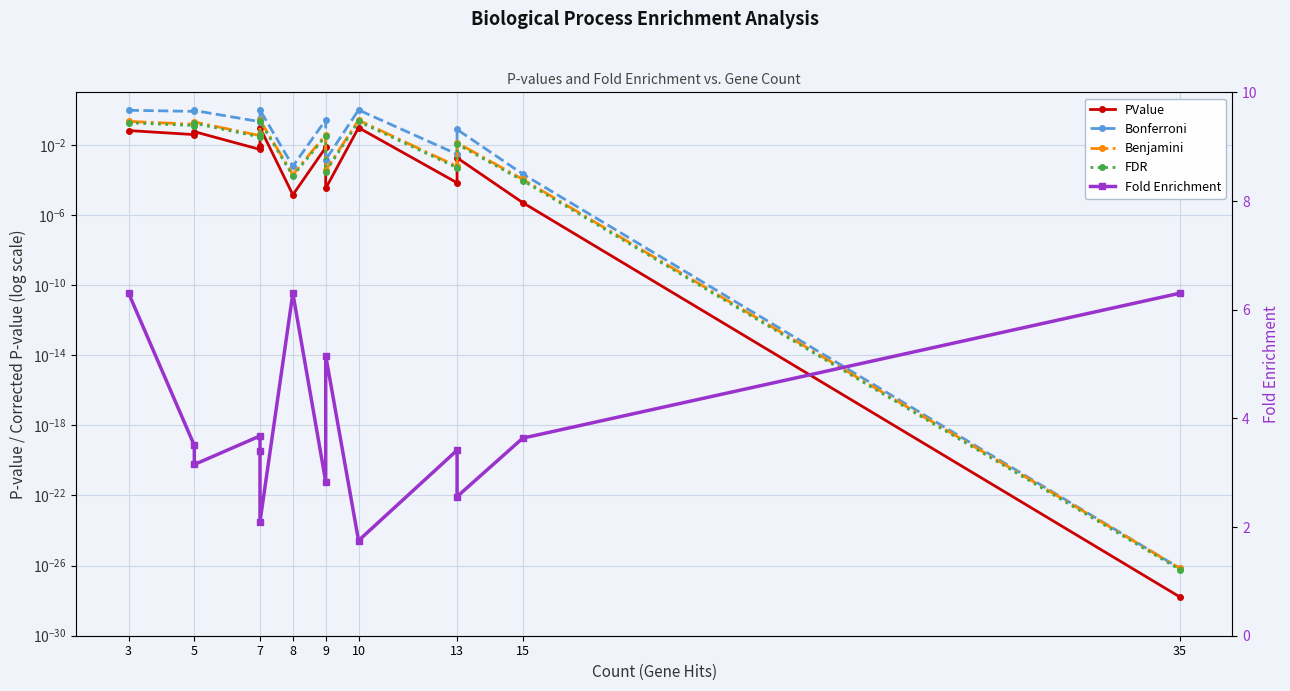

The value of Fold Enrichment at 5 is 3.5. True or false?

True